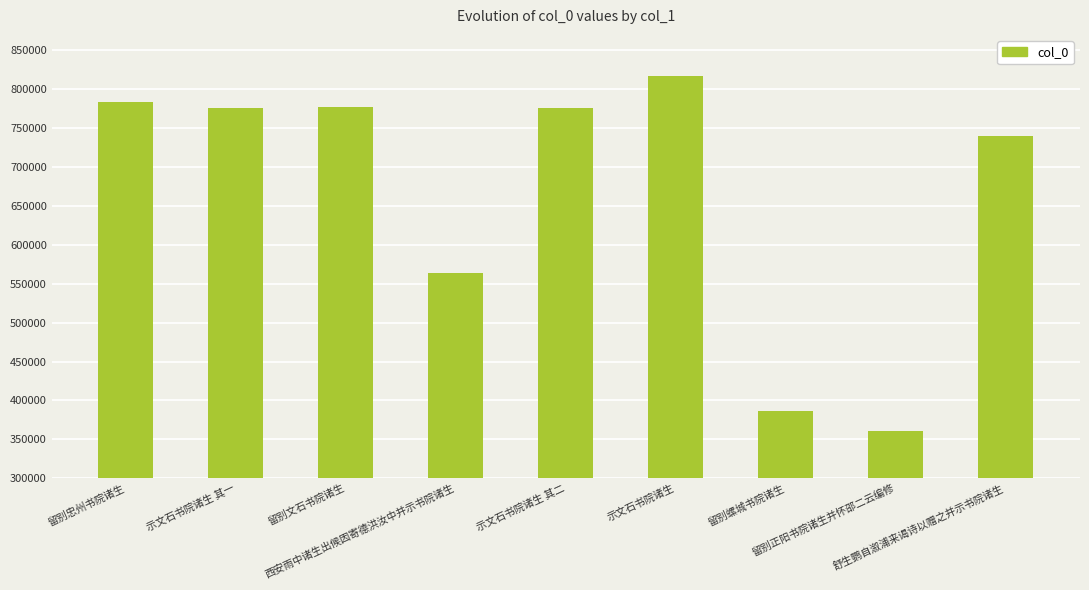

Approximately how many times larger is the value at 舒生鹦自溆浦来谒诗以赠之并示书院诸生 compared to 示文石书院诸生?

0.9